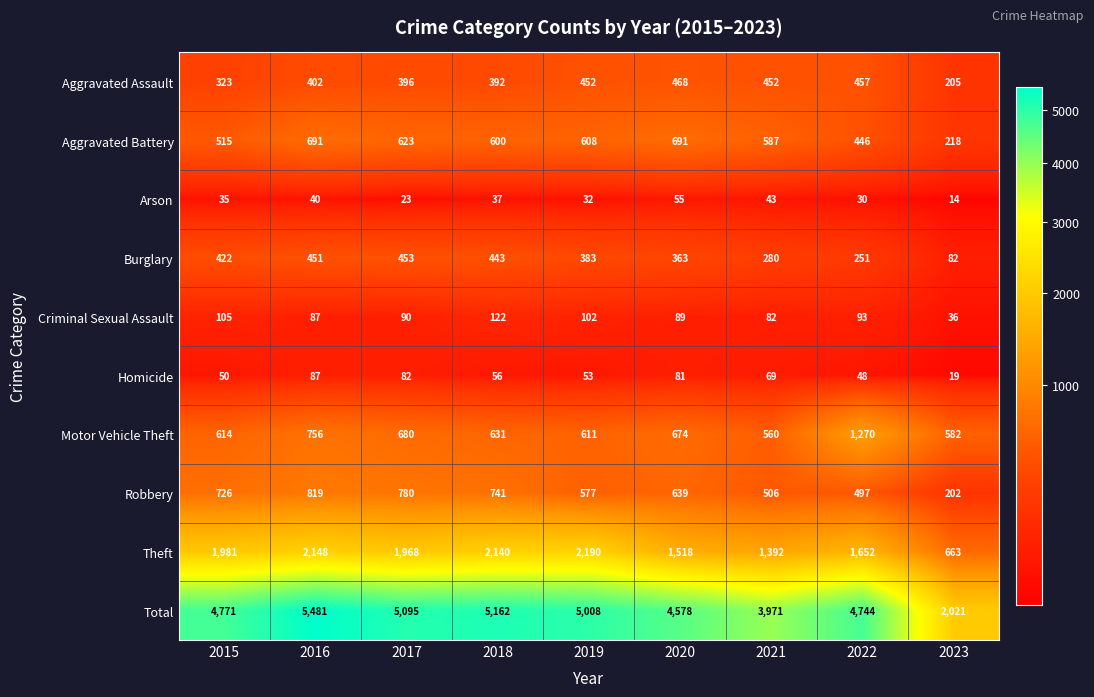

The value of Homicide at 2022 is 10. True or false?

False